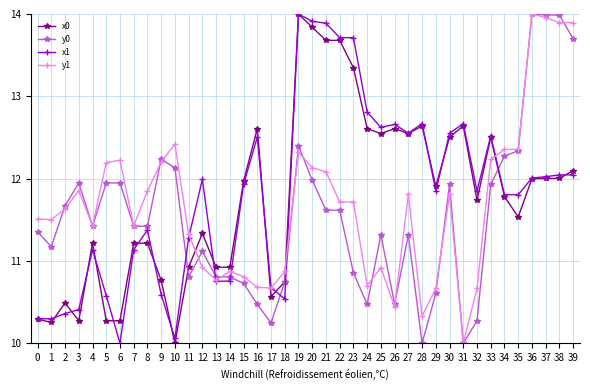

At which label does x1 reach its peak?

19